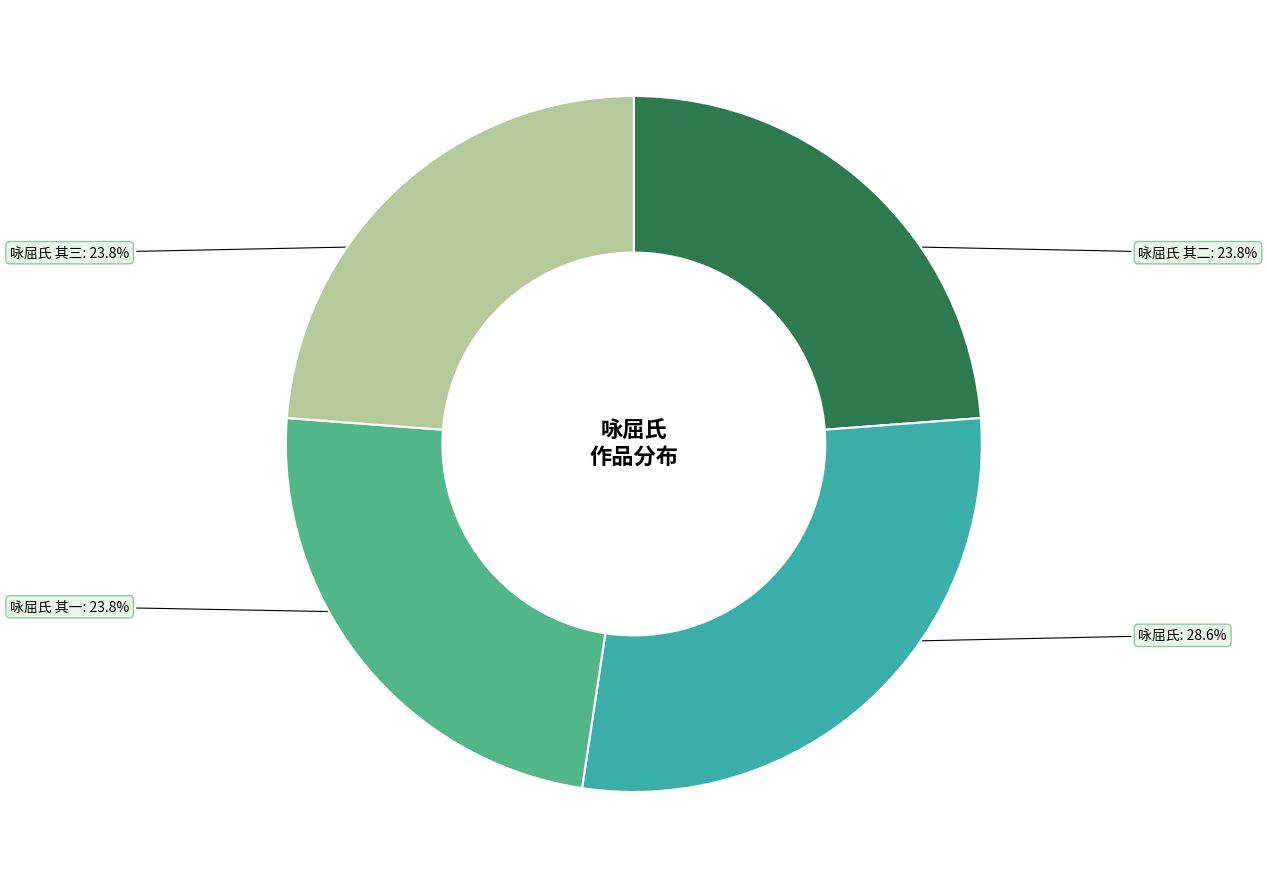

To the nearest percent, what is the difference between the largest and smallest slice percentages?

5%